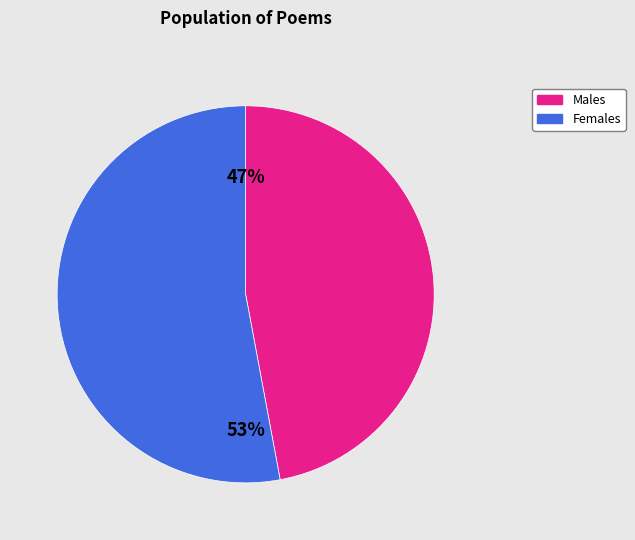

Does any single category account for the majority?

Yes